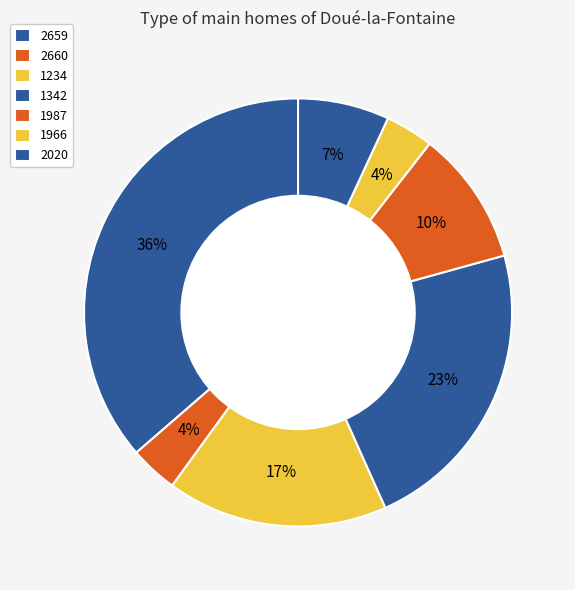

Count the number of slices in the pie.

7